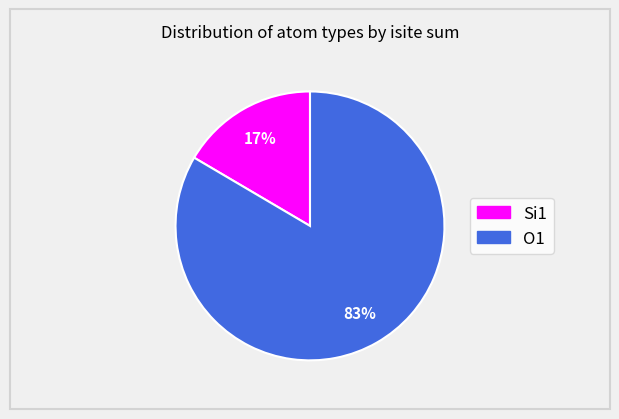

To the nearest percent, what is the average slice percentage?

50%